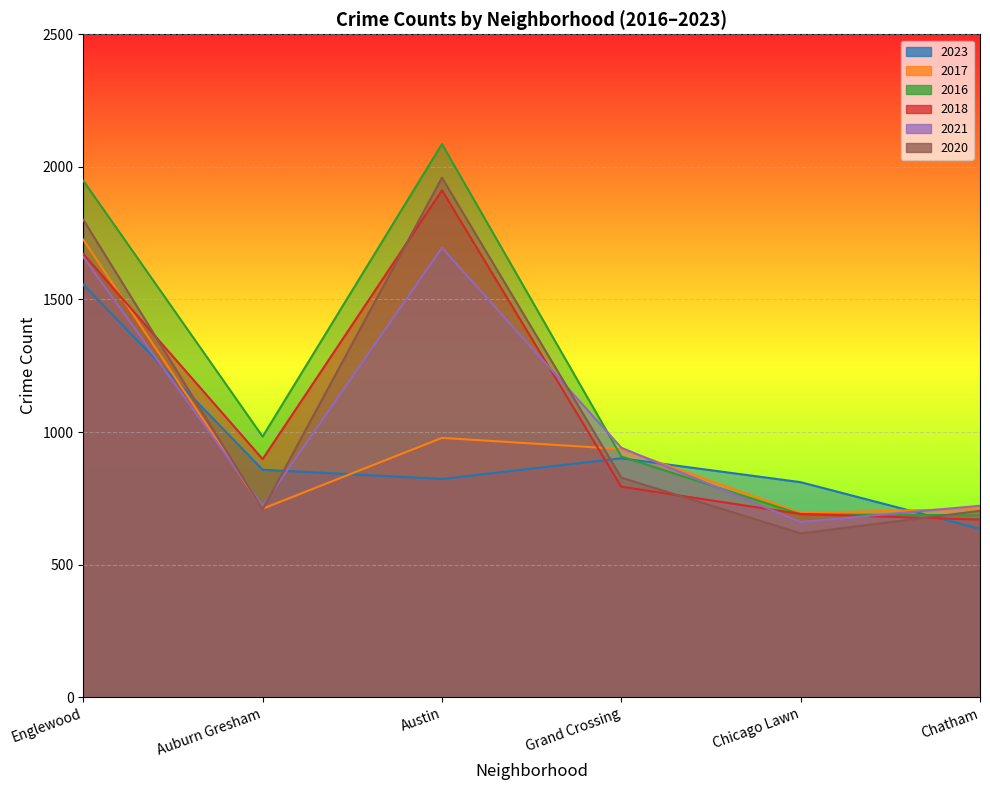

At which label does 2023 first exceed 858?

Englewood